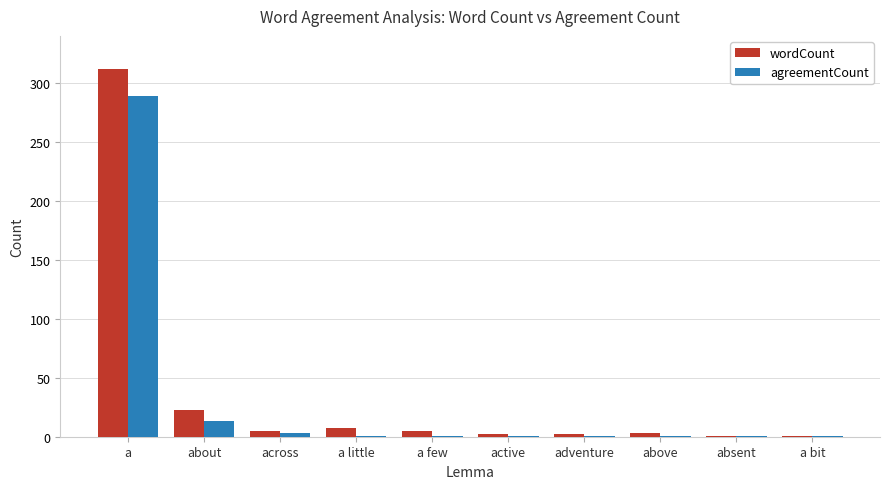

What is the maximum value for wordCount?

312